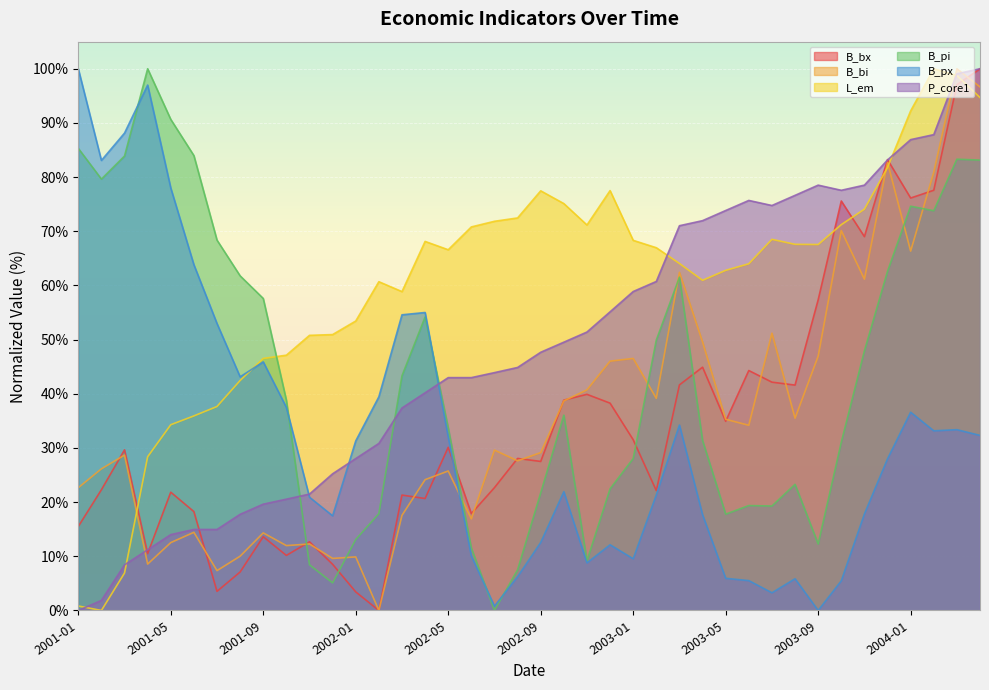

What is the label of the 14th point from the left?

2002-02